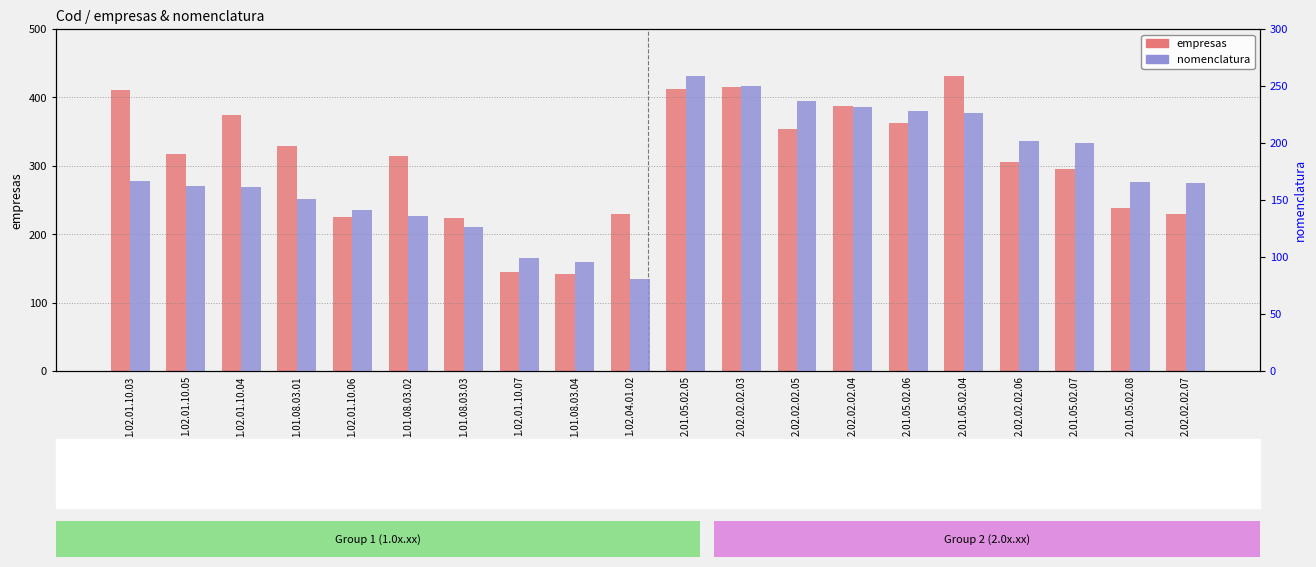

Where does the nomenclatura series first go above 166?

1.02.01.10.03